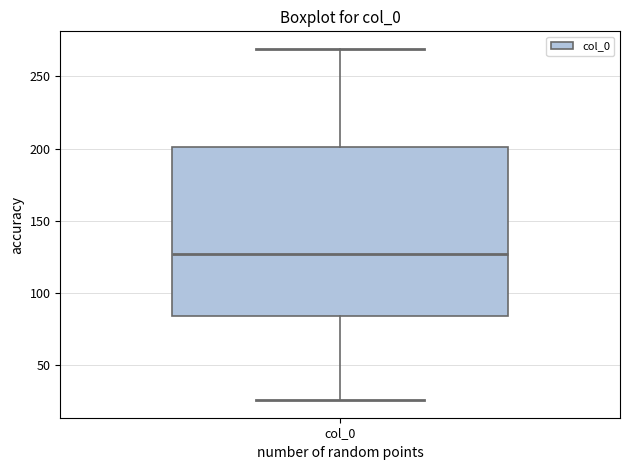

Read this box plot against the y-axis: the position of the median line, the range covered by the box, and the ends of both whiskers. The values are not printed on the chart, so give them approximately, as read against the axis.

median 125, box 85 to 200, whiskers 25 to 270